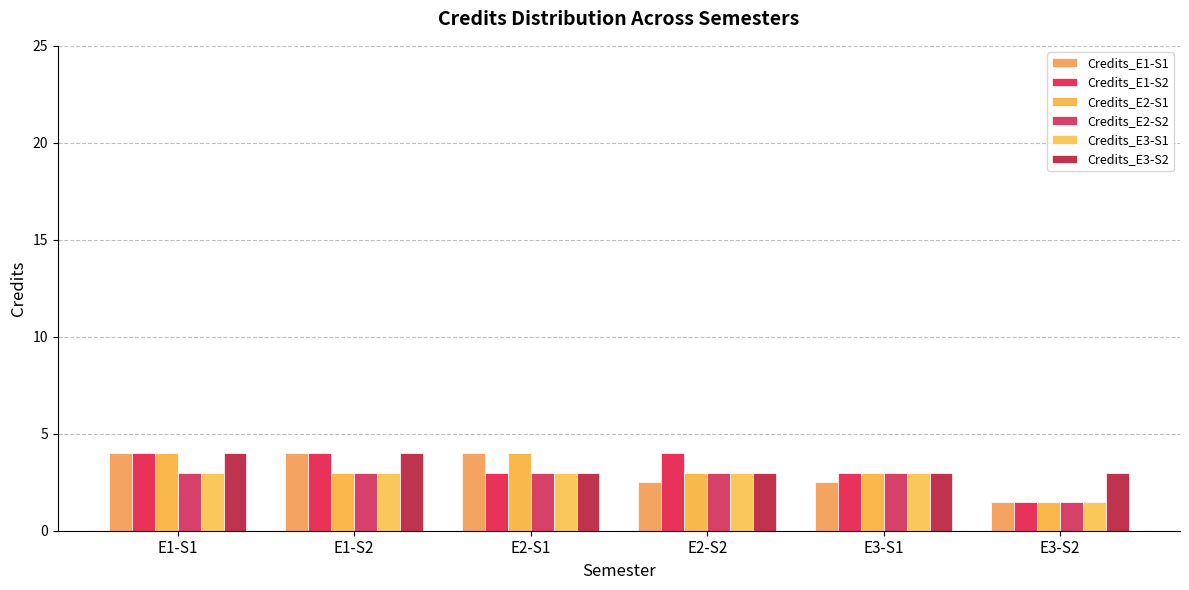

How many Credits_E2-S1 values are between 3 and 4?

5